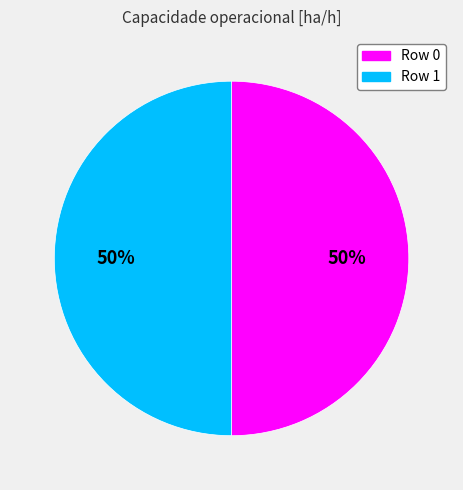

To the nearest percent, what is the combined percentage of Row 0 and Row 1?

100%